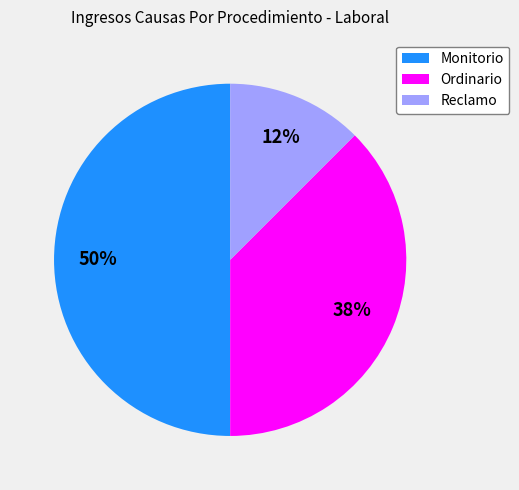

The Reclamo slice represents 24% of the pie. True or false?

False